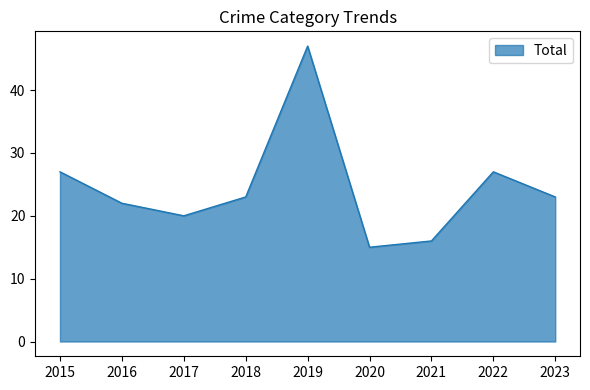

What is the ratio of the value at 2018 to the value at 2023?

1.0